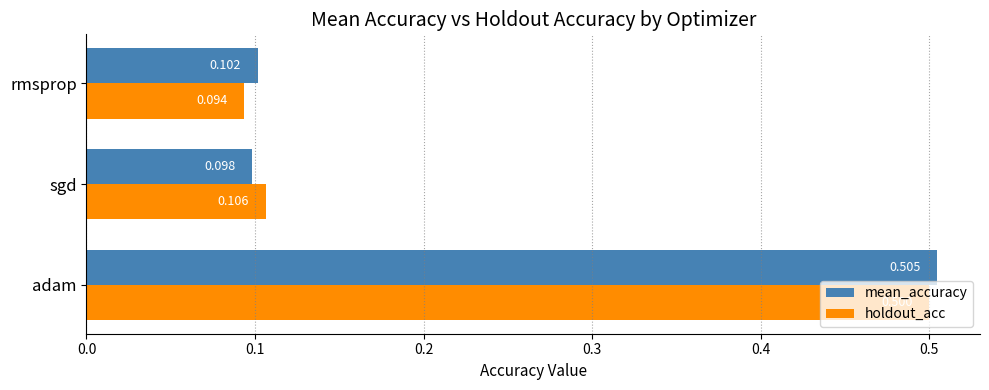

List the series in order of their peak value, lowest first.

holdout_acc, mean_accuracy